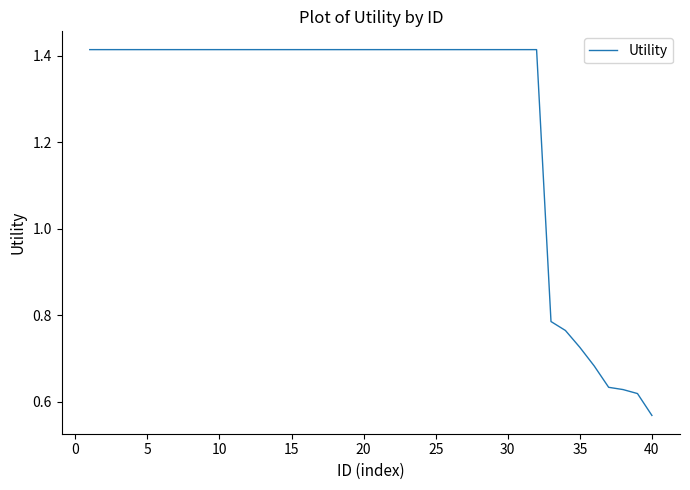

Reading left to right, extract all data points from this chart.

1.4	1.4	1.4	1.4	1.4	1.4	1.4	1.4	1.4	1.4	1.4	1.4	1.4	1.4	1.4	1.4	1.4	1.4	1.4	1.4	1.4	1.4	1.4	1.4	1.4	1.4	1.4	1.4	1.4	1.4	1.4	1.4	0.8	0.8	0.7	0.7	0.6	0.6	0.6	0.6